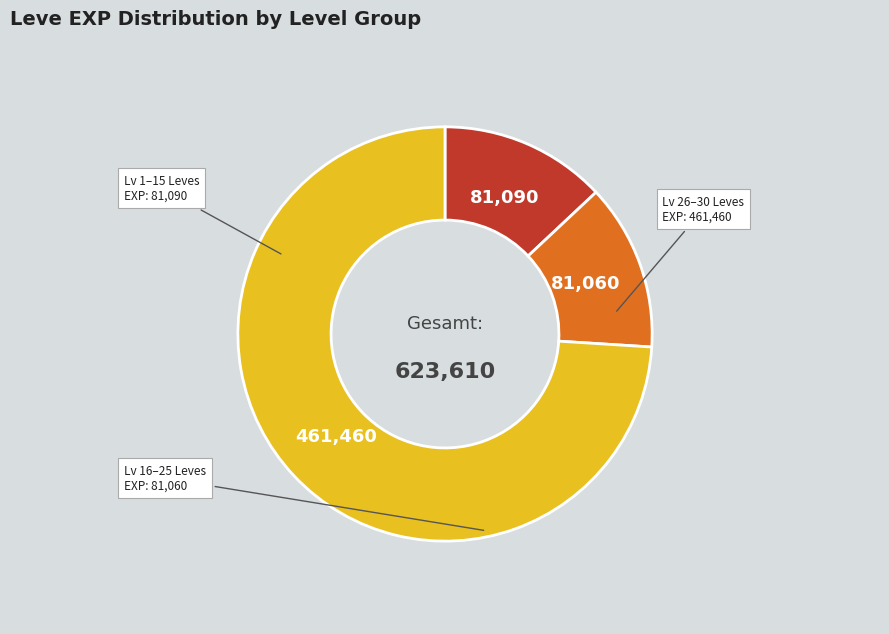

Count the number of slices in the pie.

3